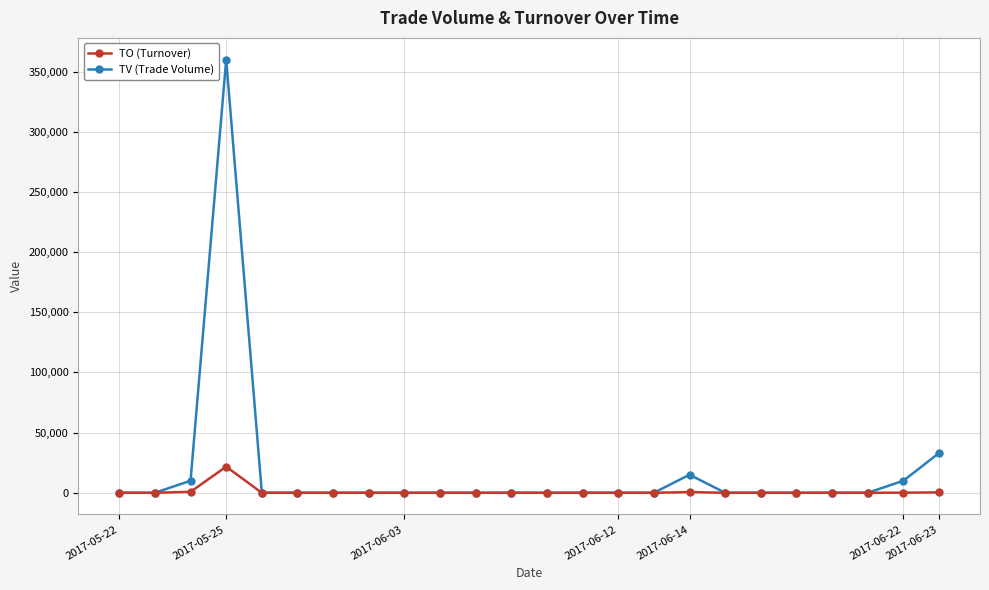

What is the maximum value for TV (Trade Volume)?

360000